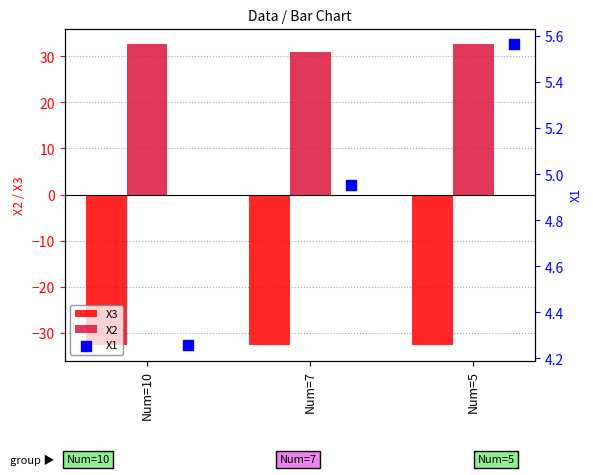

The X2 series shows 47.6 at Num=10. True or false?

False